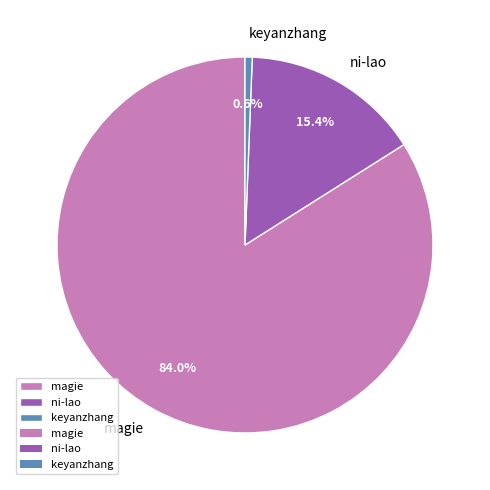

Do magie and keyanzhang together represent more than half of the pie?

Yes